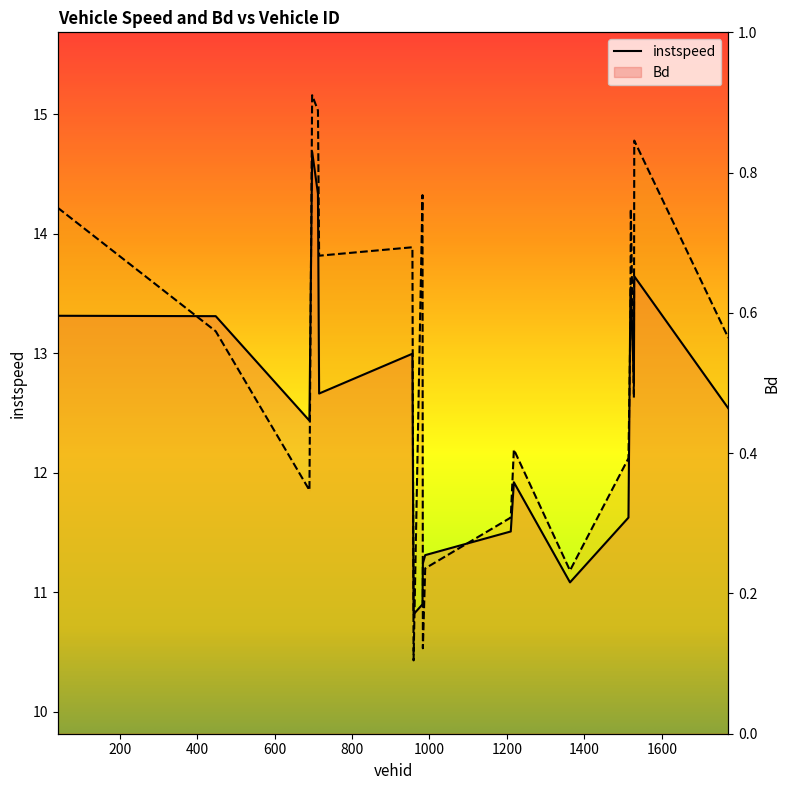

List the series in order of their peak value, lowest first.

instspeed, Bd